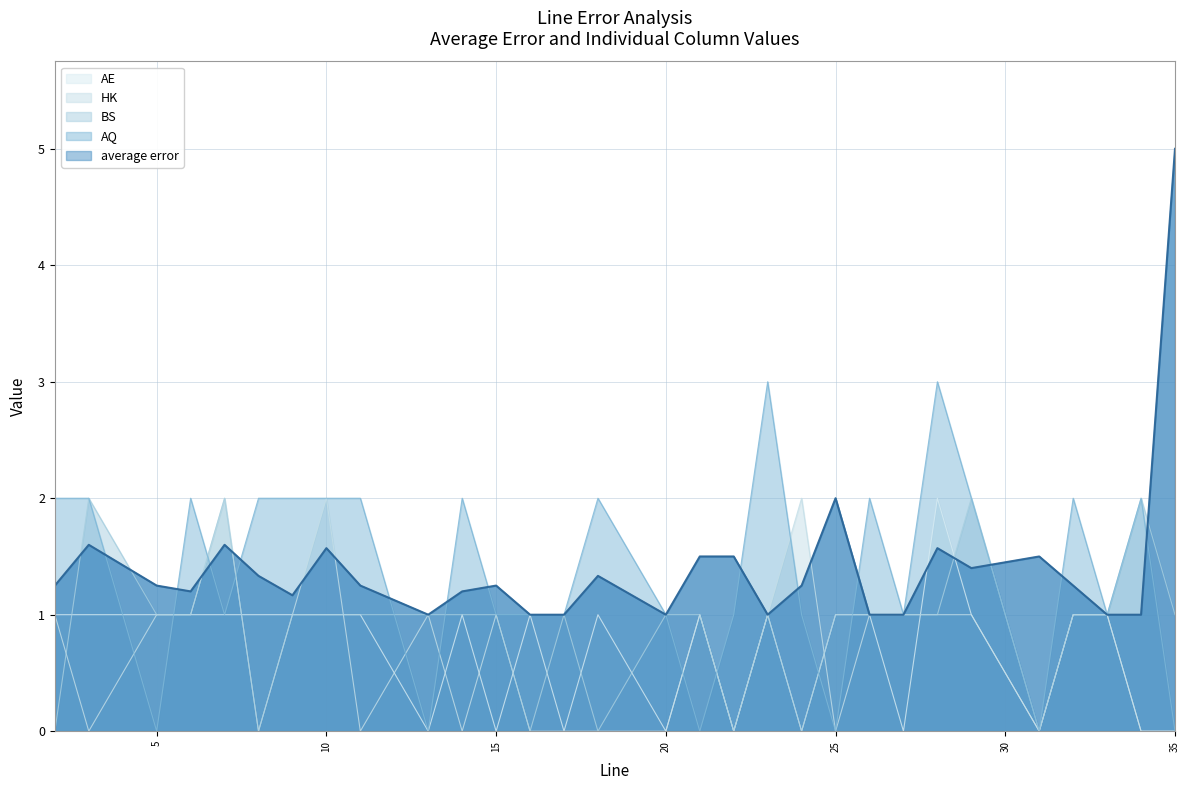

At which category does the chart reach its minimum across all series?

5